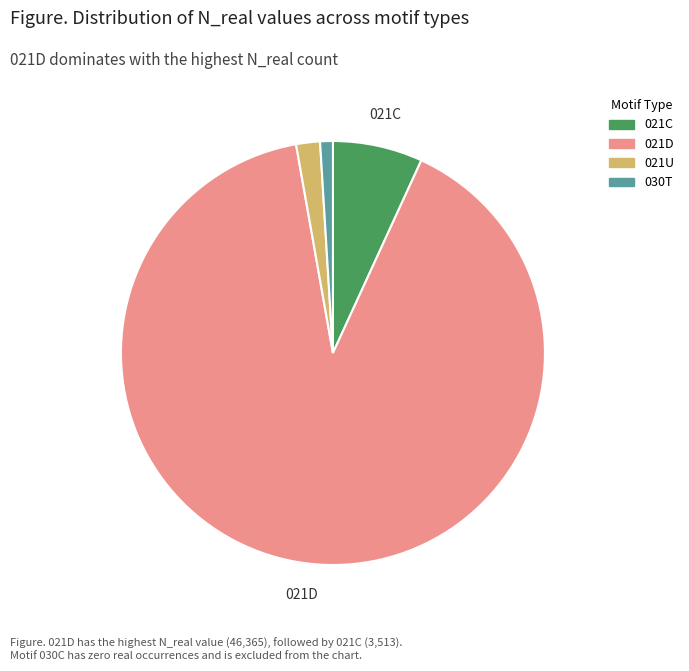

Is there a majority slice in this chart?

Yes